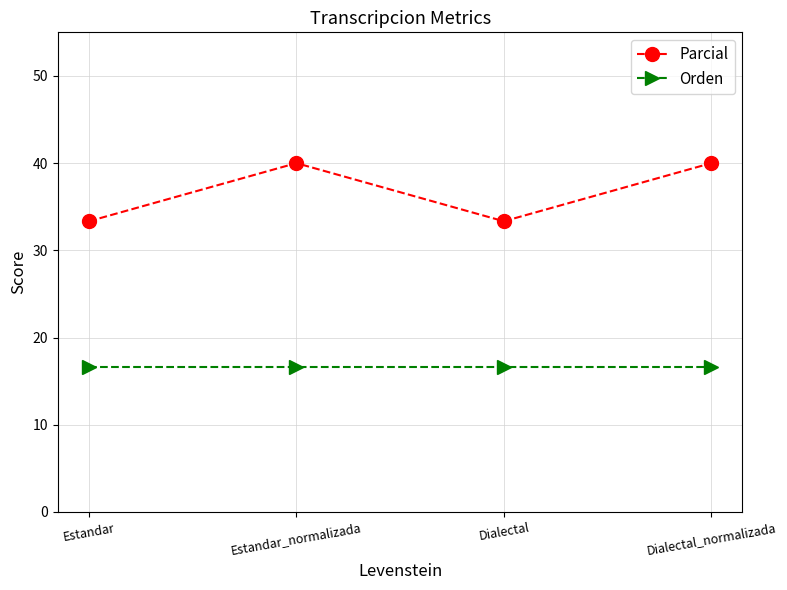

What is the label of the 4th point from the left?

Dialectal_normalizada